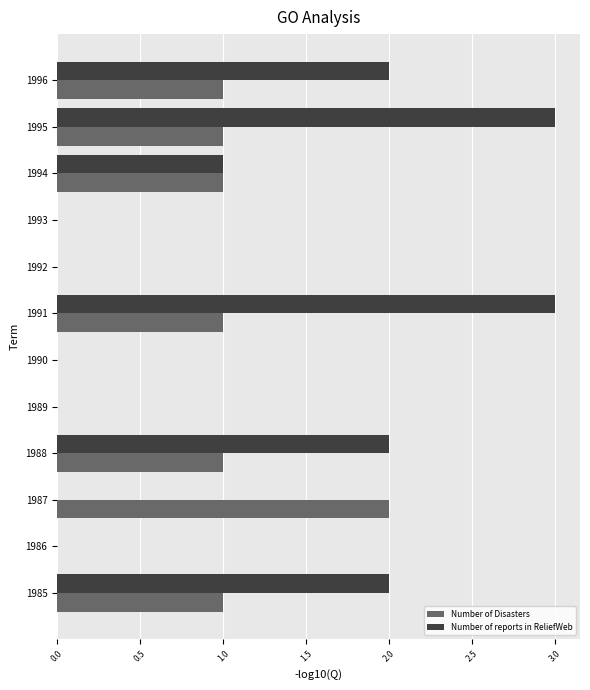

Which series has the largest total across all categories?

Number of reports in ReliefWeb